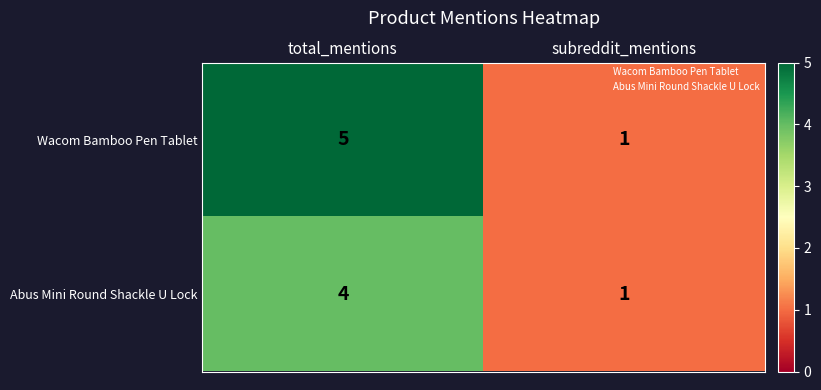

Where is Abus Mini Round Shackle U Lock nearest to the value 2?

subreddit_mentions